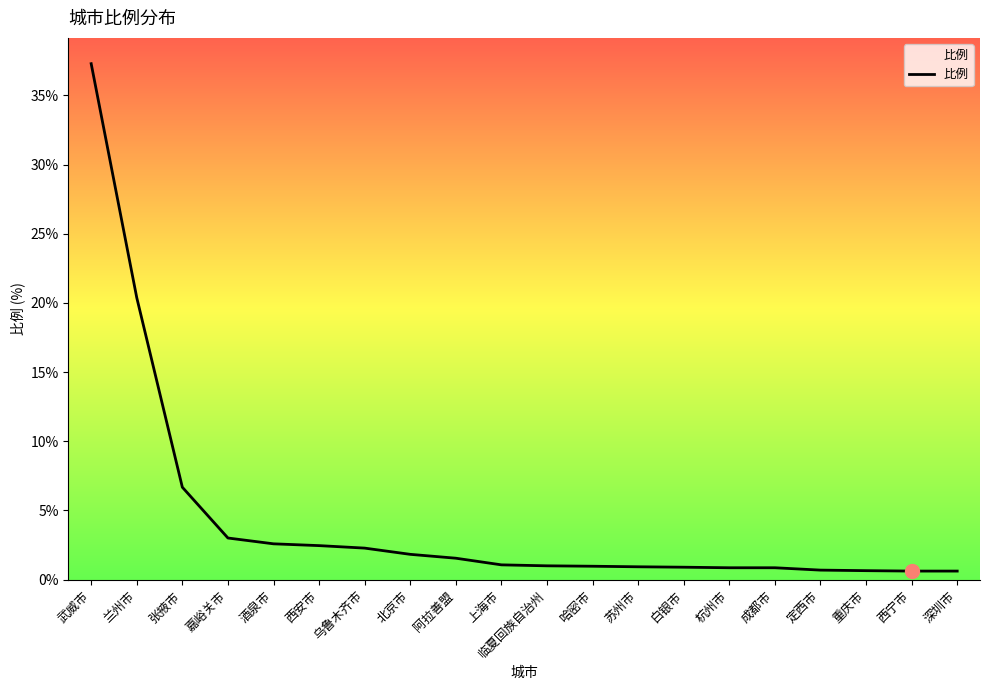

Is it true that the value at 成都市 is 0.9?

True